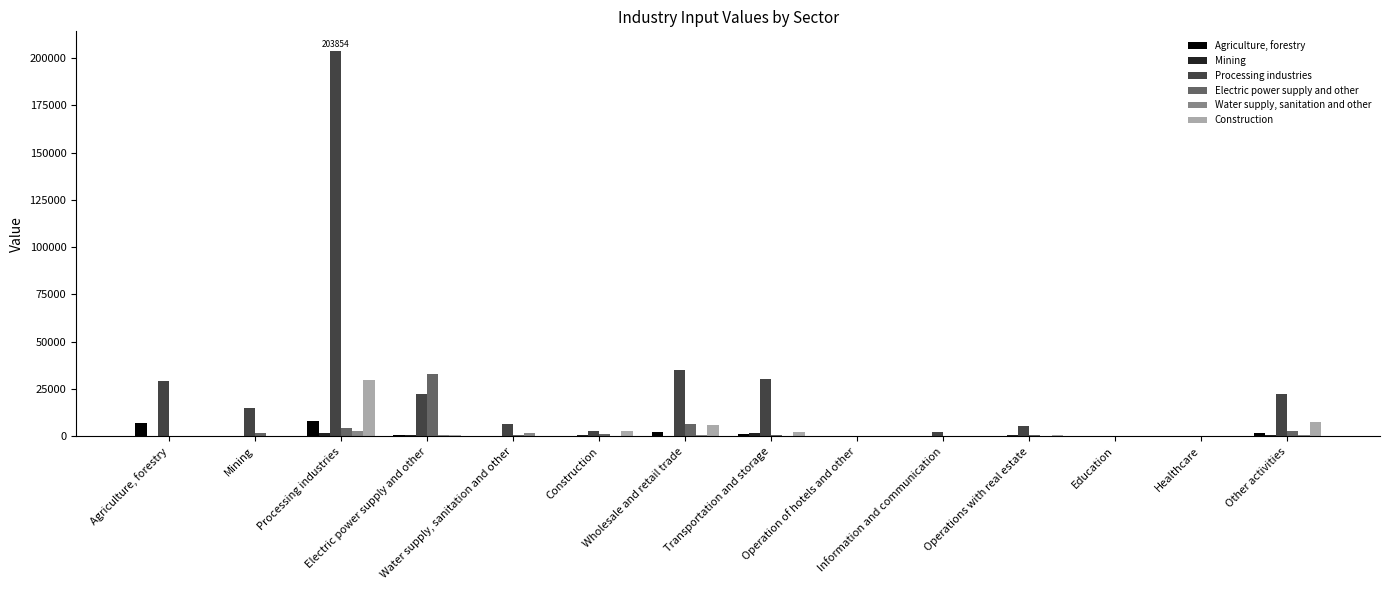

What is the maximum value shown in the chart?

203854.5